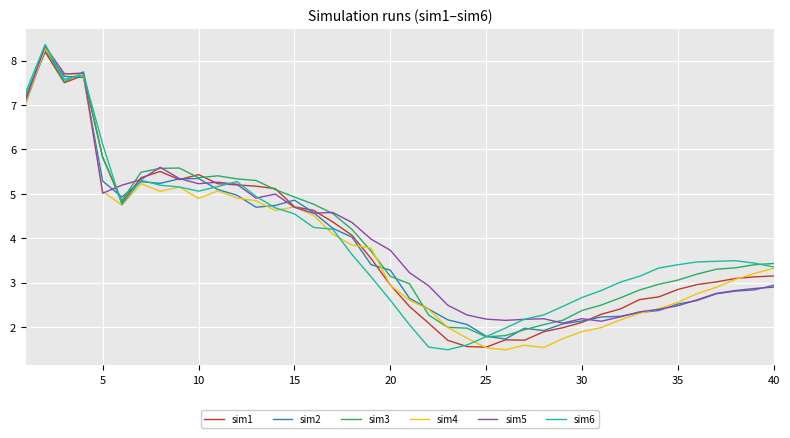

What is the maximum value shown in the chart?

8.4